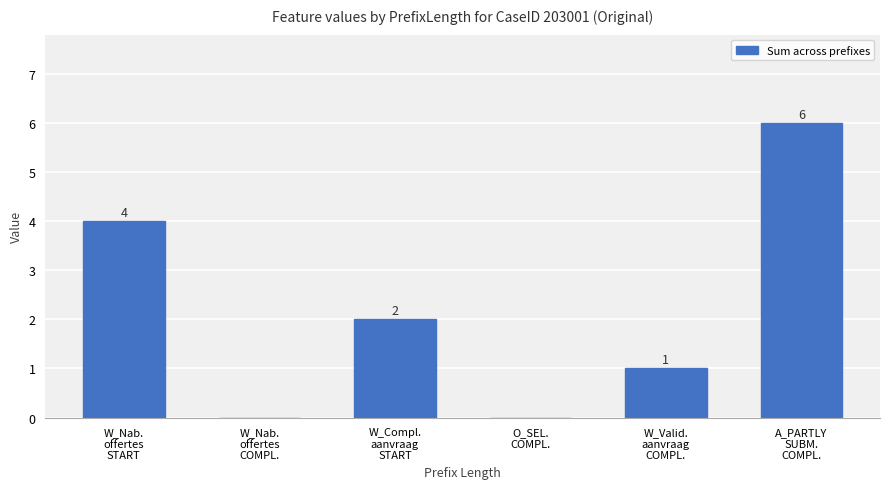

Where does the data first go above 2?

W_Nab.
offertes
START